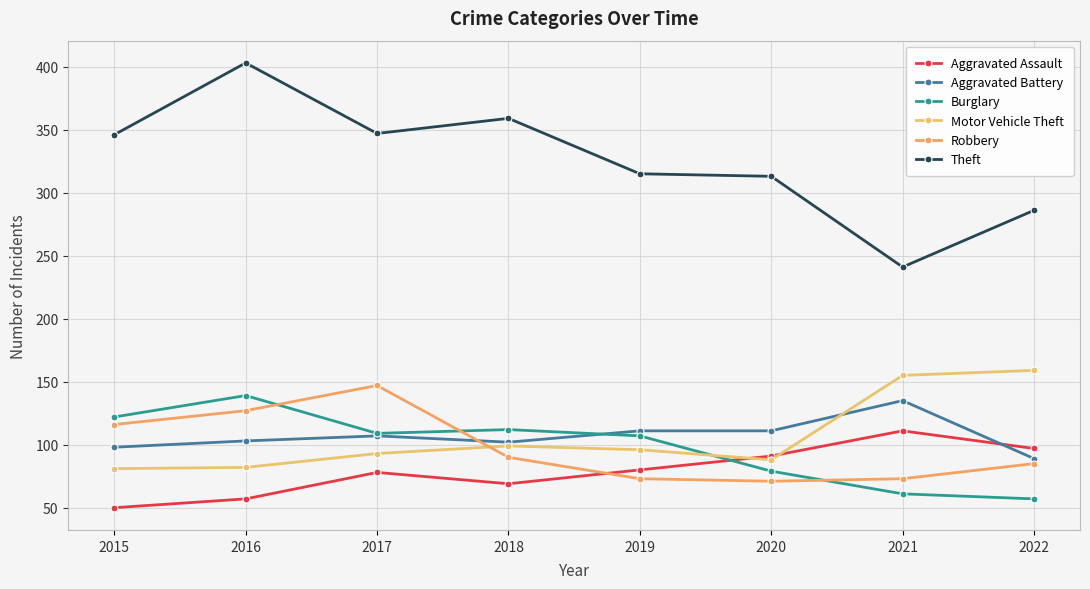

What is the minimum value for Burglary?

57